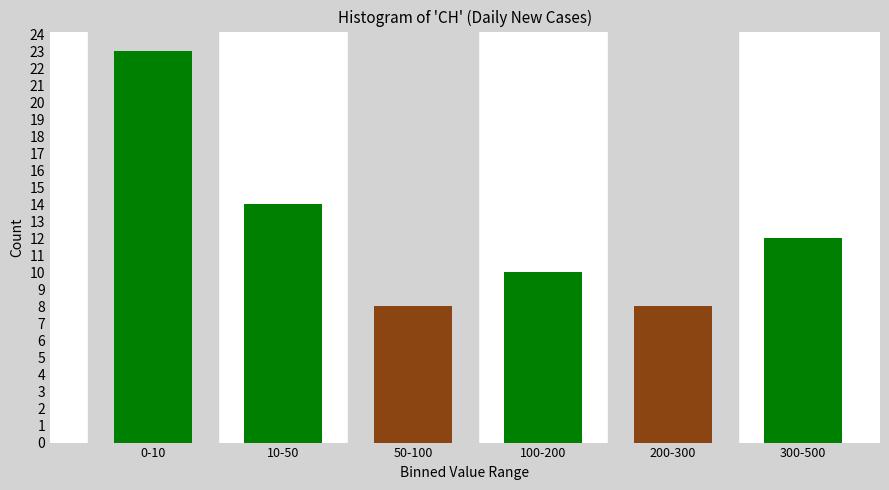

Reading left to right, list all the values displayed in this chart.

23	14	8	10	8	12